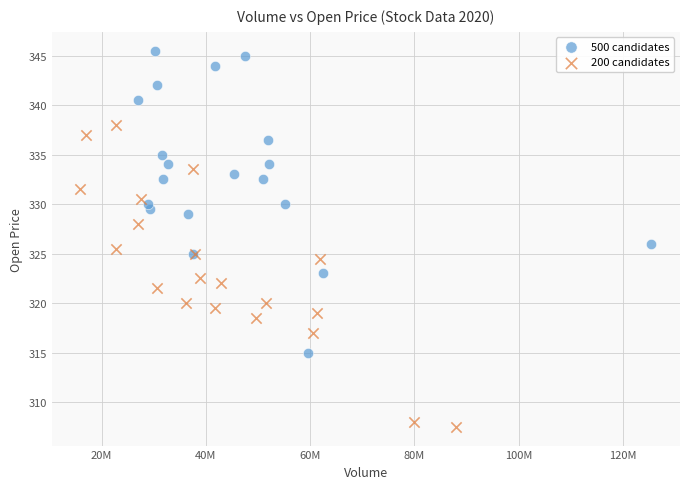

Which series reaches the minimum Y coordinate?

200 candidates